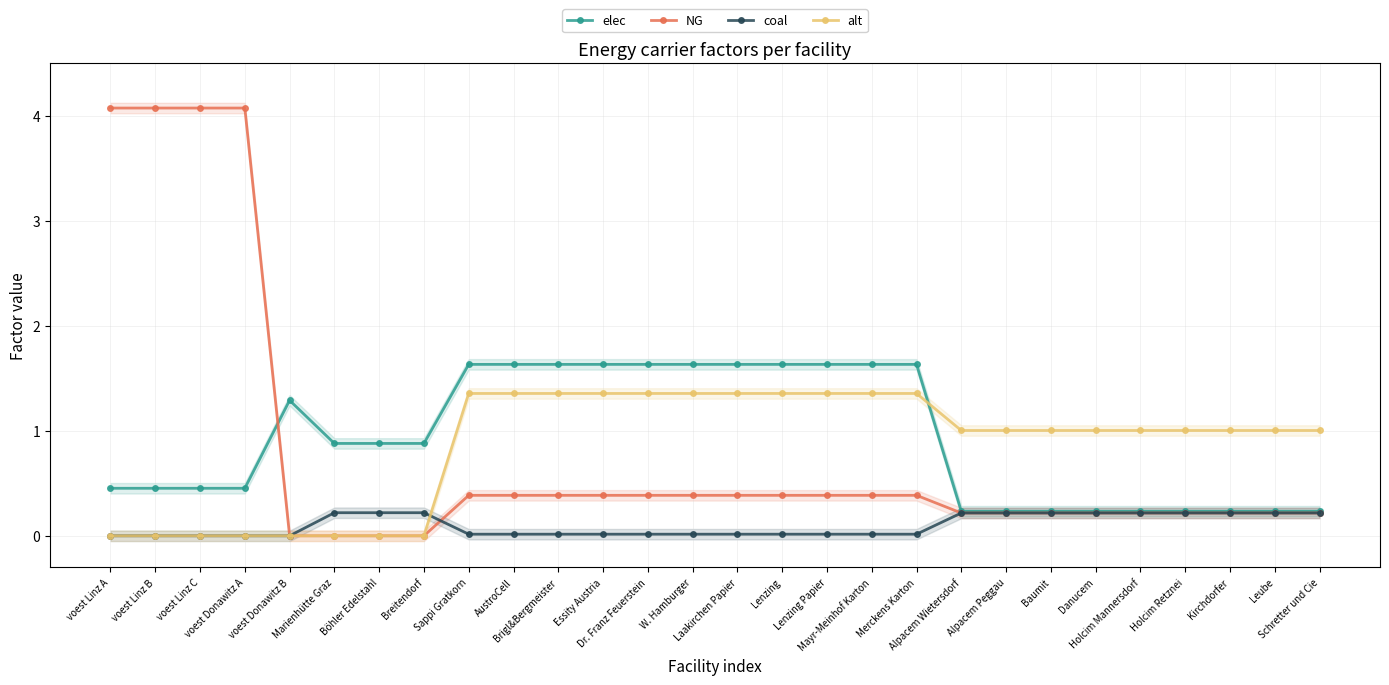

Read the elec value at Baumit.

0.2